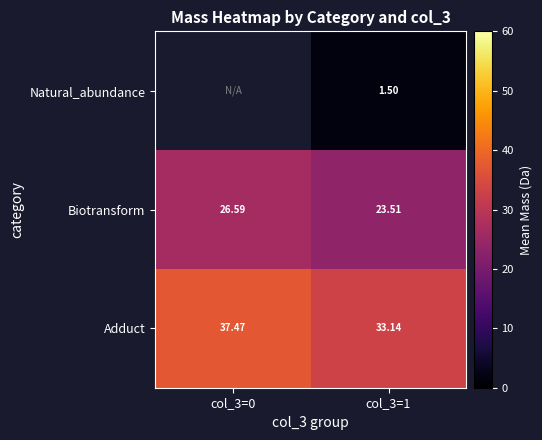

True or false: Biotransform has a value of 36.1 at col_3=1.

False